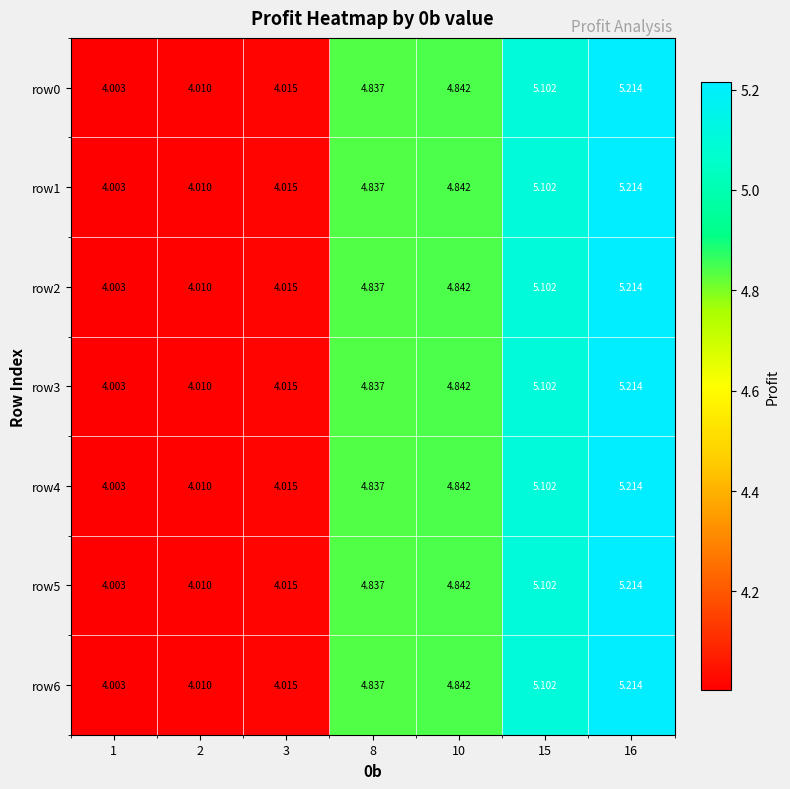

Rank the series by their maximum value, from highest to lowest.

row0, row1, row2, row3, row4, row5, row6